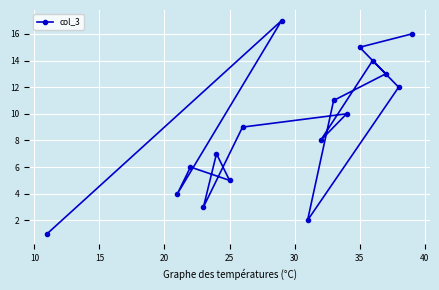

What is the greatest value displayed?

17